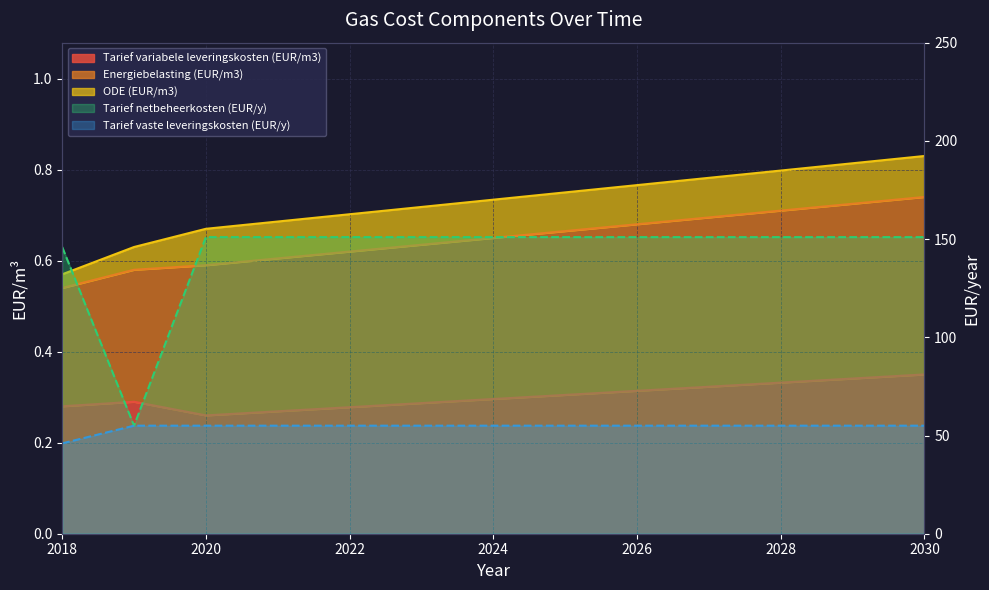

At how many categories does at least one series exceed 69?

3